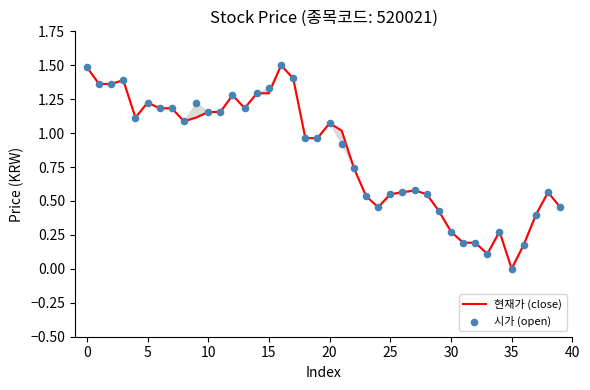

Which series has the largest Y range (max minus min)?

현재가 (close)